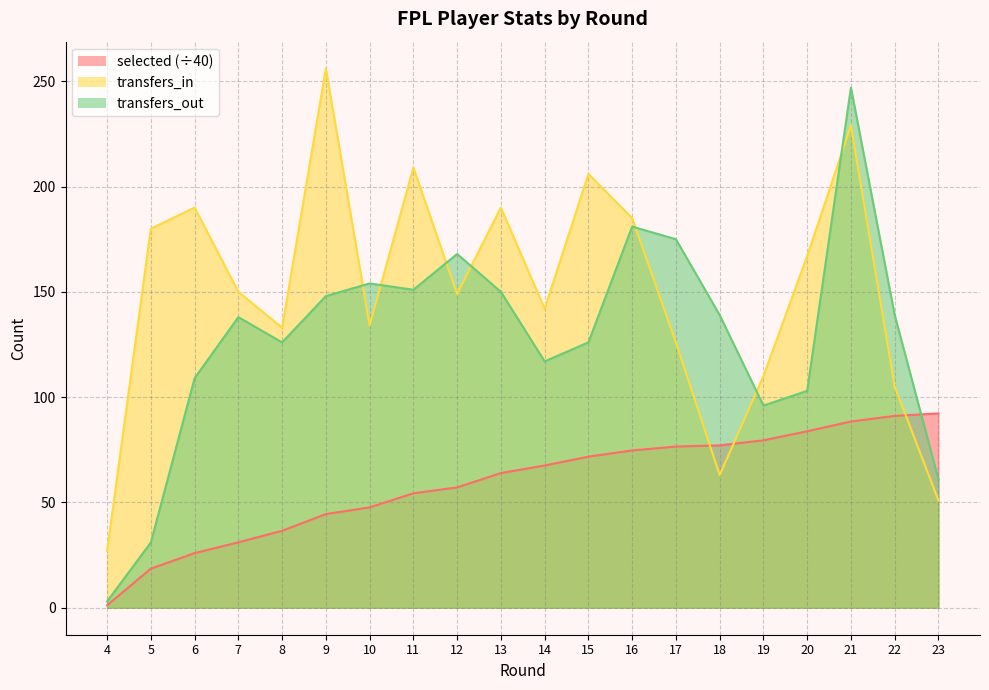

After their last crossing, which series has the higher values: selected or transfers_out?

selected